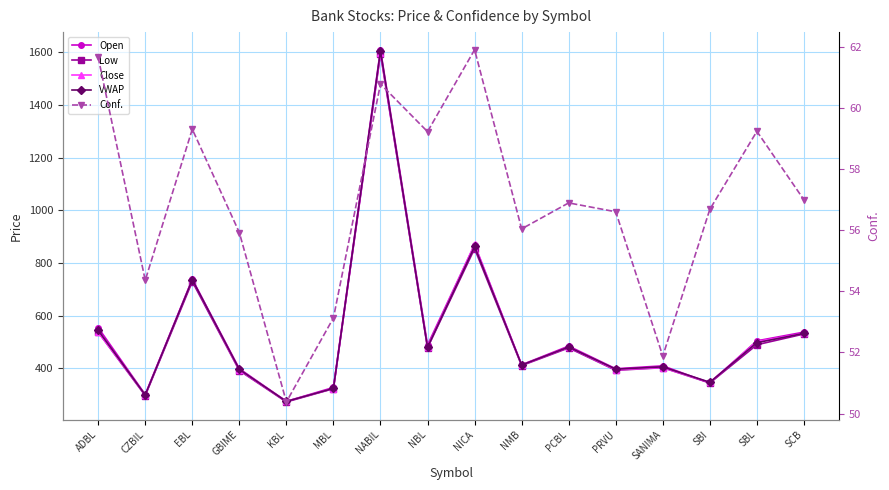

How many values in the VWAP series exceed 480?

8